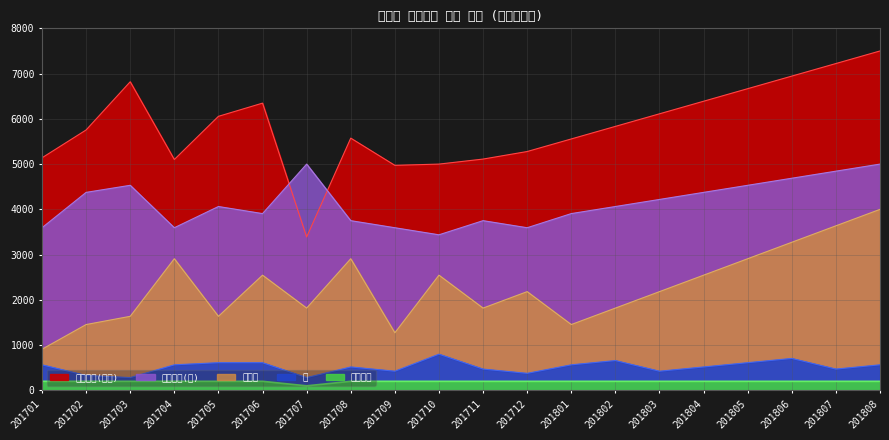

At which category is the sum across all series the highest?

201808